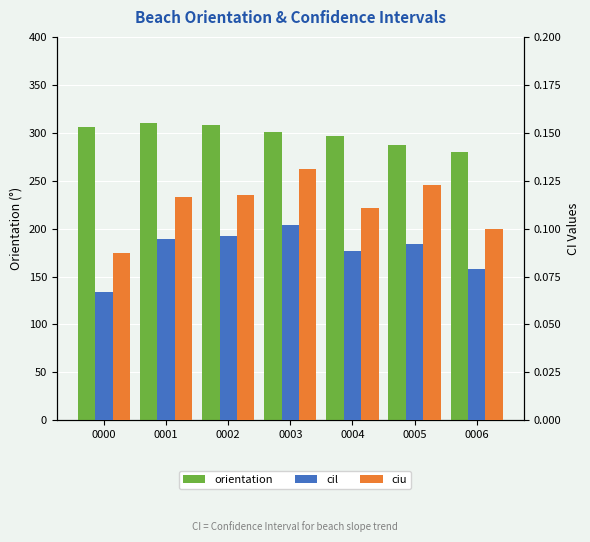

What is the minimum value shown in the chart?

0.1